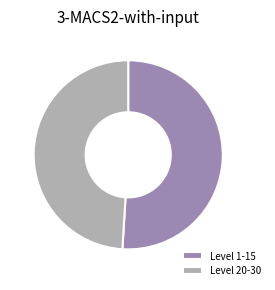

Is Level 20-30 the majority of the pie?

No